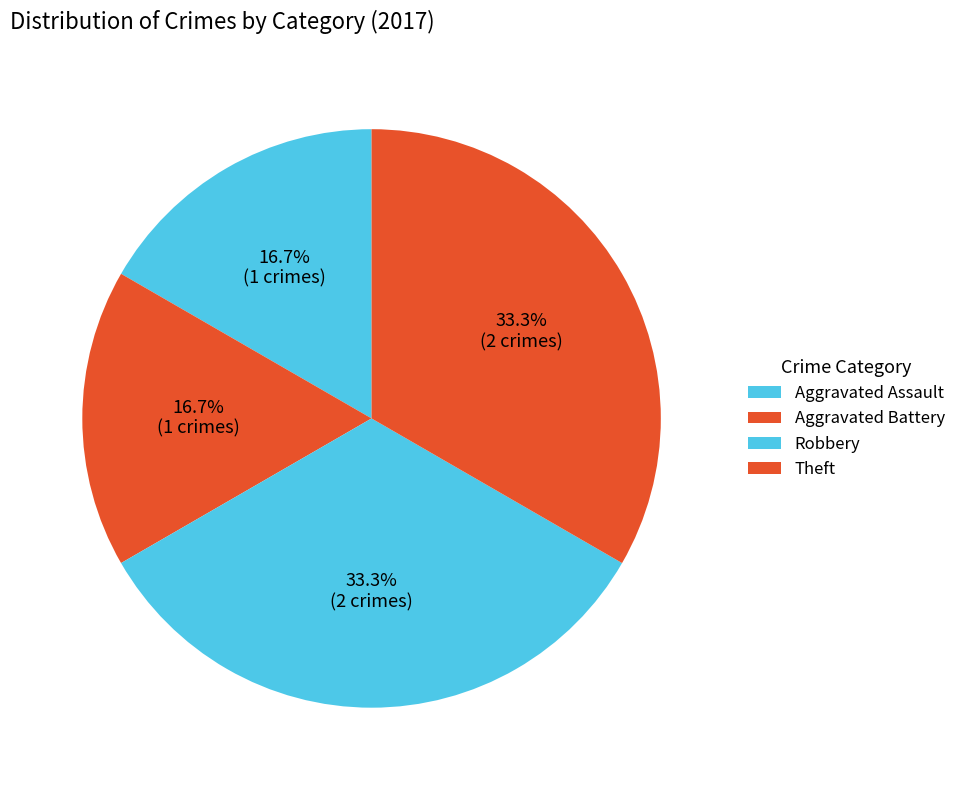

Approximately how many times larger is the value at Aggravated Battery compared to Theft?

0.5